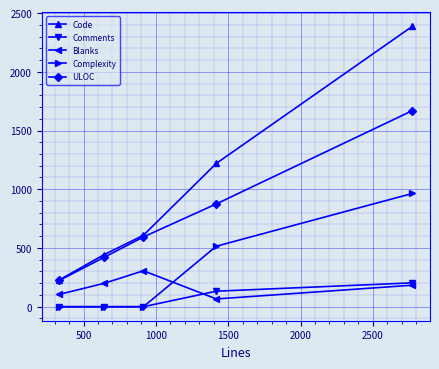

True or false: Blanks and ULOC cross at least once.

False